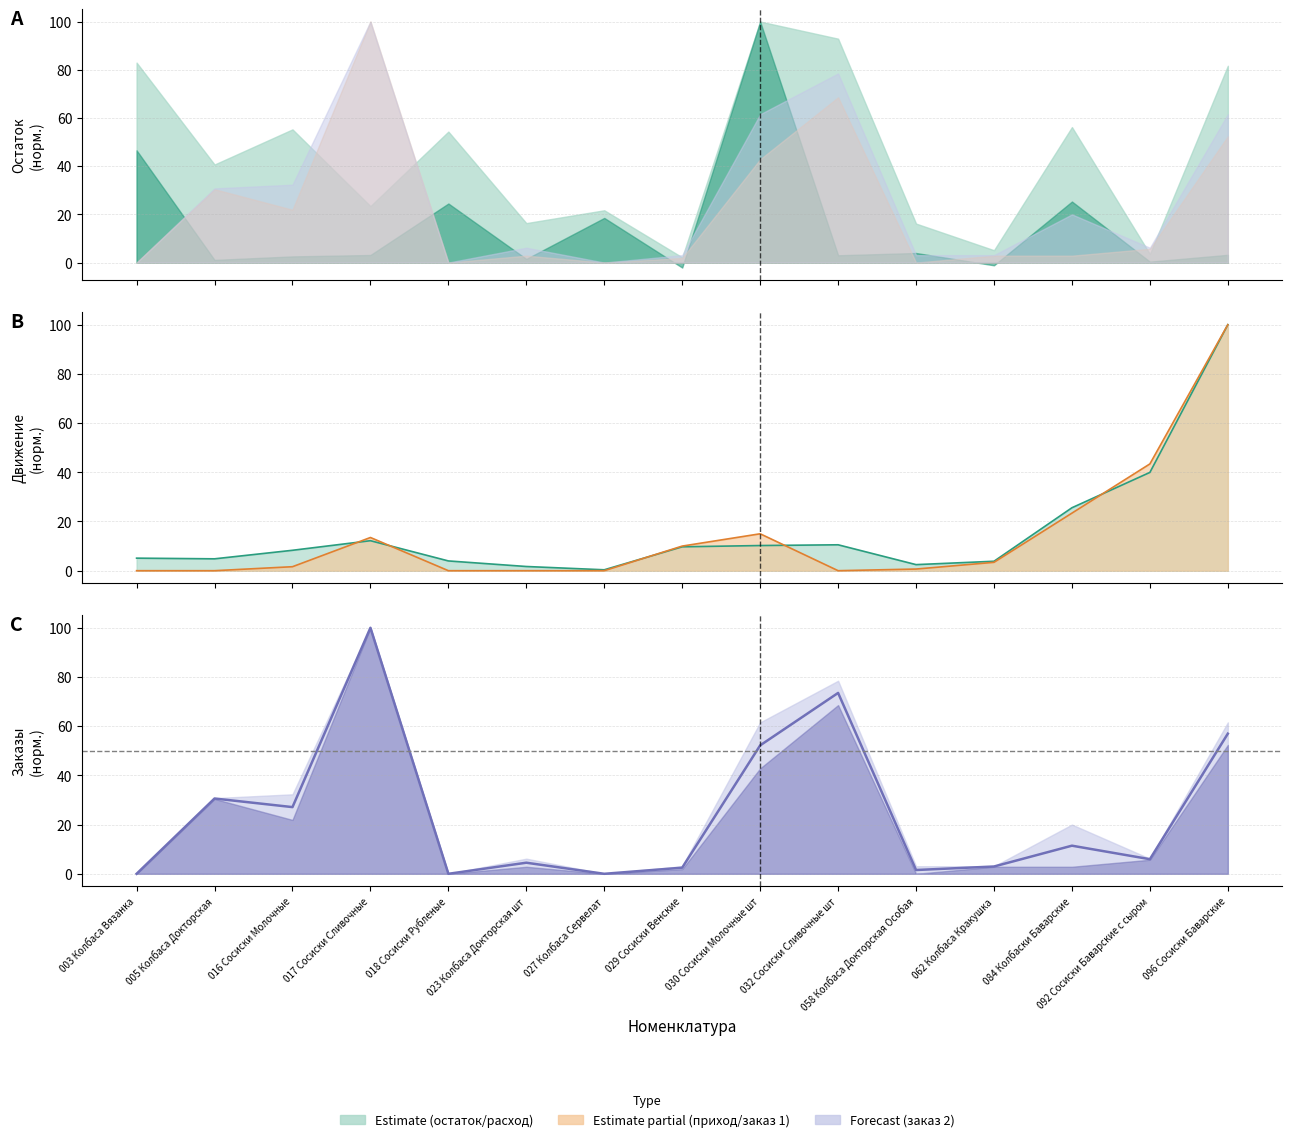

How many points are higher than both their immediate neighbors (excluding endpoints)?

5